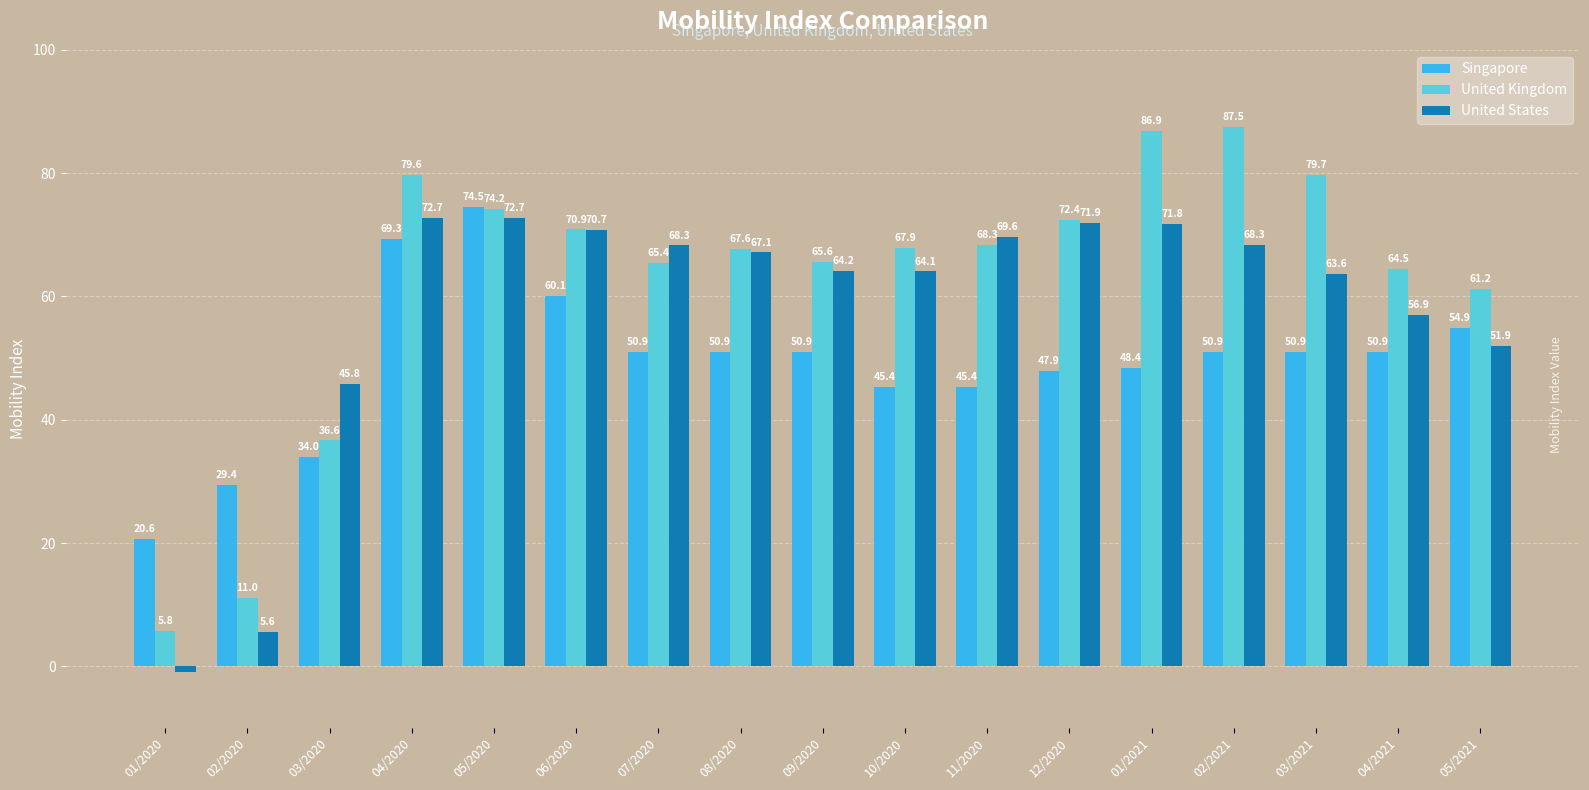

How many data points in United Kingdom are above 67?

10